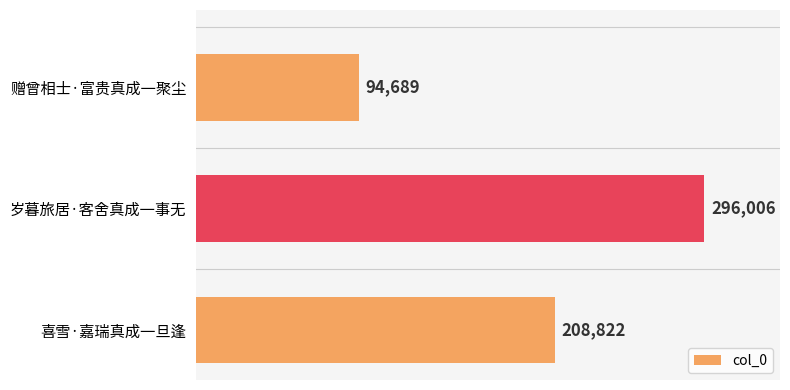

Is it true that the value at 喜雪·嘉瑞真成一旦逢 is 277841?

False